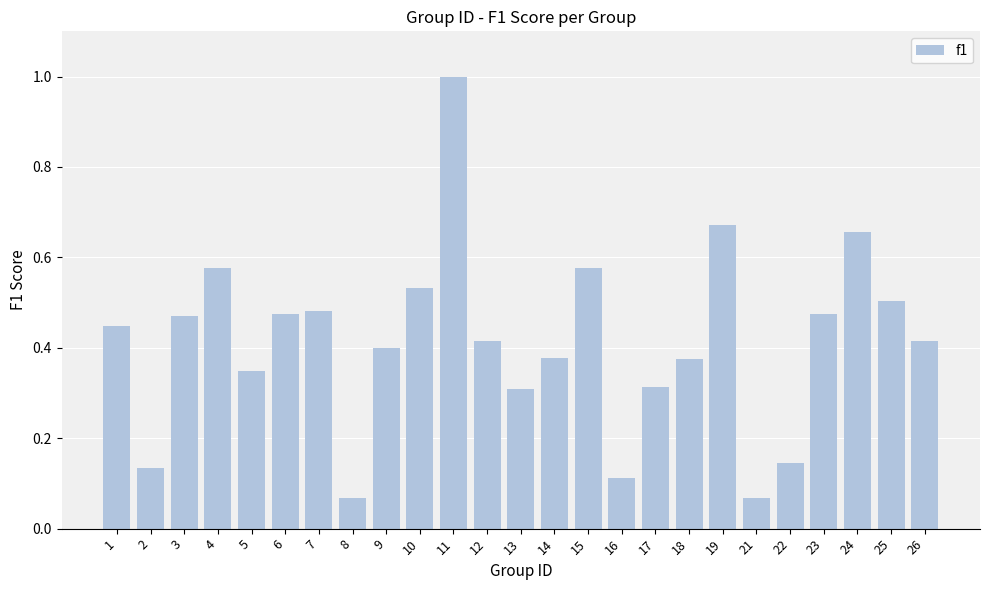

What is the sum of the values at 6 and 13?

0.8